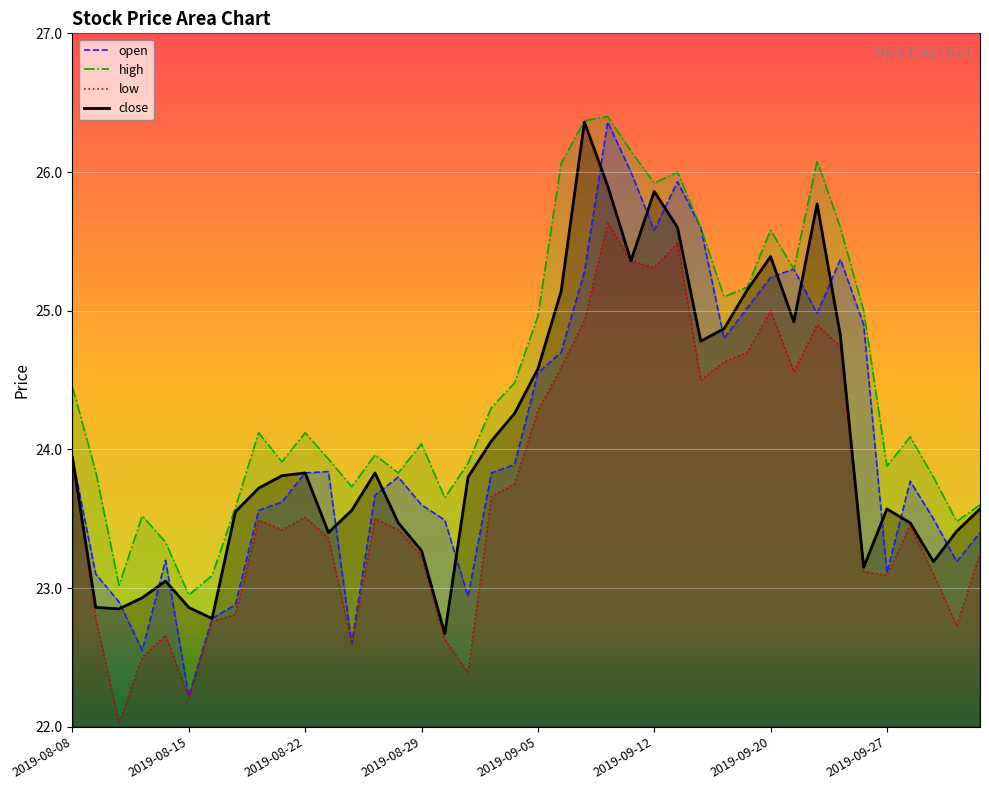

Reading left to right, extract all data points from this chart.

open: 23.9	23.1	22.9	22.6	23.2	22.2	22.8	22.9	23.6	23.6	23.8	23.8	22.6	23.7	23.8	23.6	23.5	22.9	23.8	23.9	24.6	24.7	25.3	26.4	26.0	25.6	25.9	25.6	24.8	25.0	25.2	25.3	25.0	25.4	24.9	23.1	23.8	23.5	23.2	23.4
high: 24.4	23.8	23.0	23.5	23.3	22.9	23.1	23.6	24.1	23.9	24.1	23.9	23.7	24.0	23.8	24.0	23.6	23.9	24.3	24.5	25.0	26.1	26.4	26.4	26.1	25.9	26.0	25.6	25.1	25.2	25.6	25.3	26.1	25.6	25.0	23.9	24.1	23.8	23.5	23.6
low: 23.9	22.8	22.0	22.5	22.7	22.2	22.8	22.8	23.5	23.4	23.5	23.4	22.6	23.5	23.4	23.2	22.6	22.4	23.7	23.8	24.3	24.6	24.9	25.6	25.4	25.3	25.5	24.5	24.6	24.7	25.0	24.6	24.9	24.7	23.1	23.1	23.4	23.1	22.7	23.2
close: 23.9	22.9	22.9	22.9	23.1	22.9	22.8	23.6	23.7	23.8	23.8	23.4	23.6	23.8	23.5	23.3	22.7	23.8	24.1	24.3	24.6	25.1	26.4	25.9	25.4	25.9	25.6	24.8	24.9	25.1	25.4	24.9	25.8	24.8	23.1	23.6	23.5	23.2	23.4	23.6